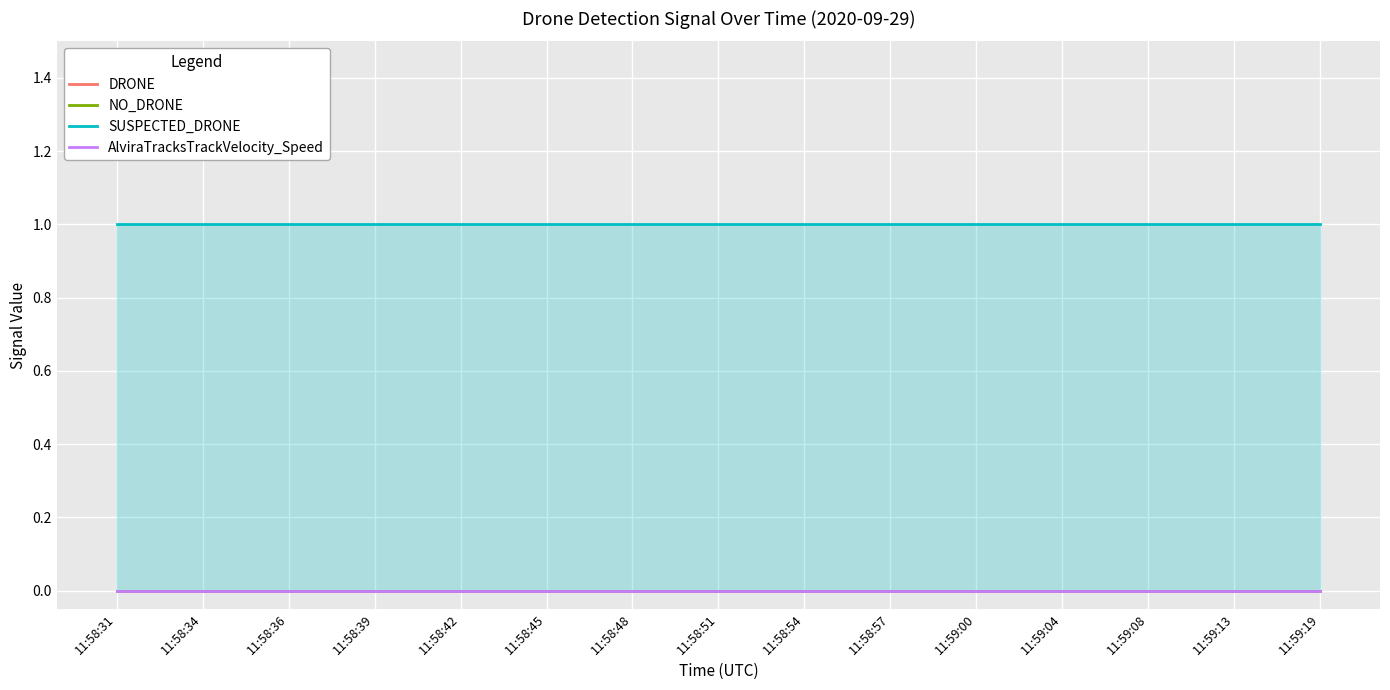

What is the maximum value shown in the chart?

1